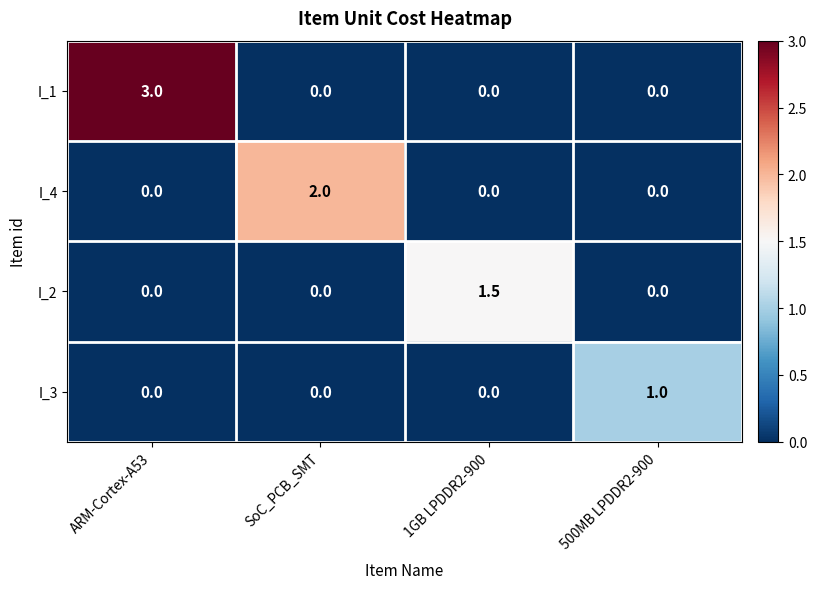

Rank the series by their average value, from lowest to highest.

I_3, I_2, I_4, I_1